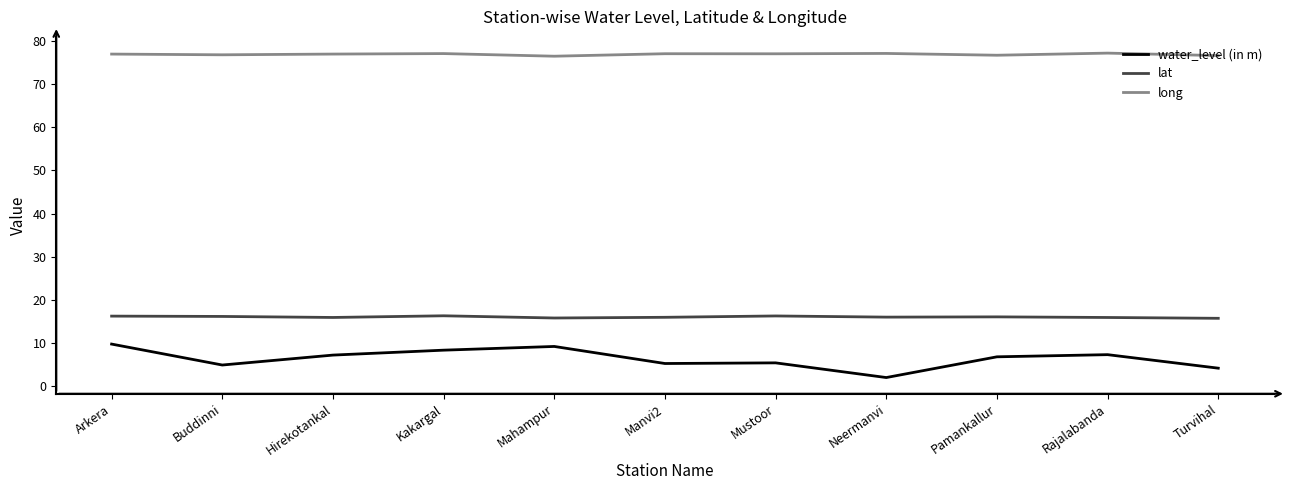

What are all the series names shown in the legend?

water_level (in m), lat, long